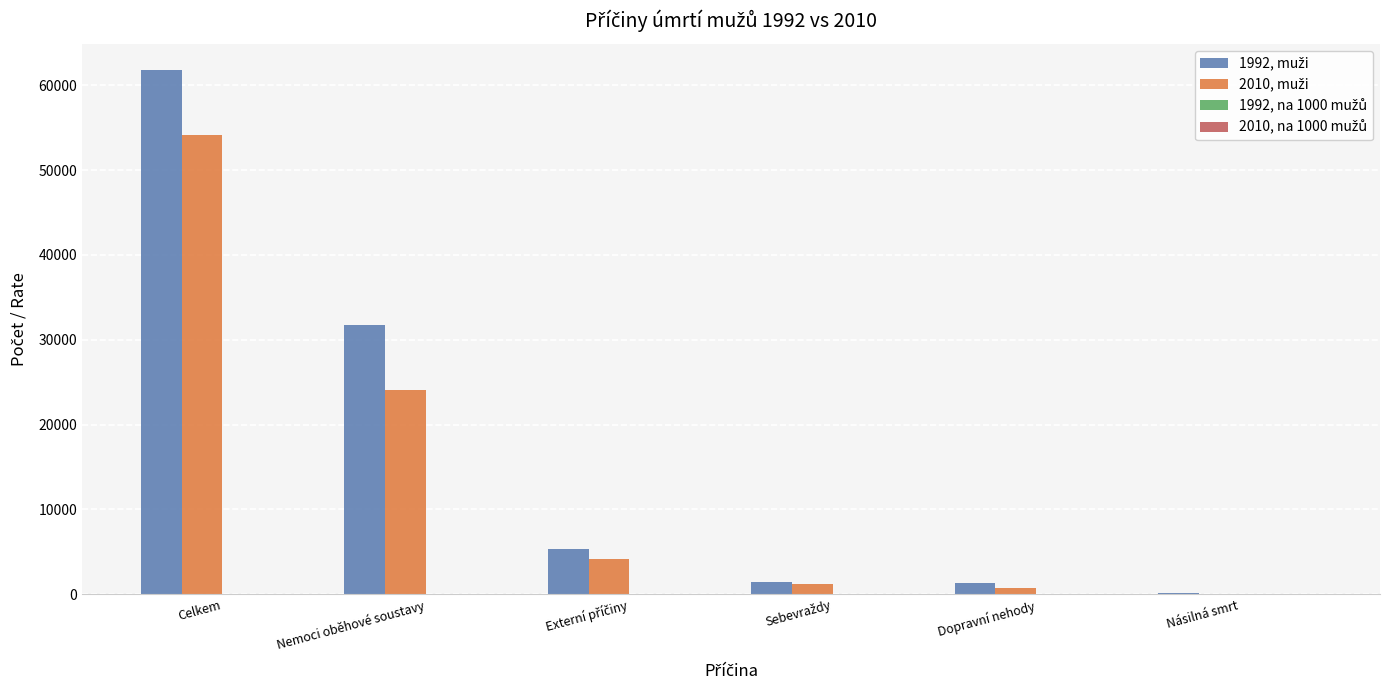

What is the maximum value shown in the chart?

61767.0